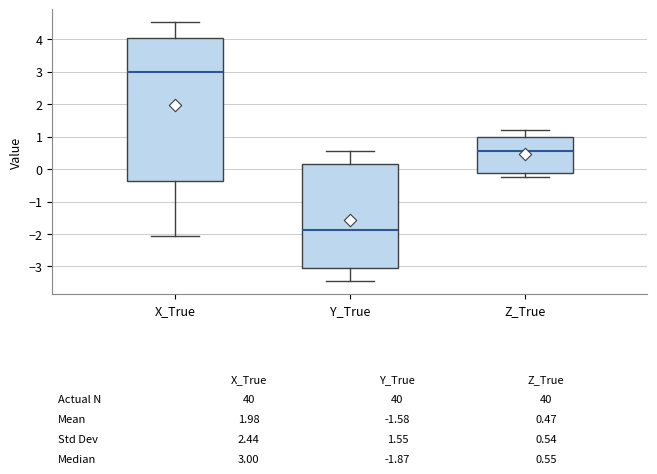

Which box is the tallest, from its lower edge to its upper edge?

X_True